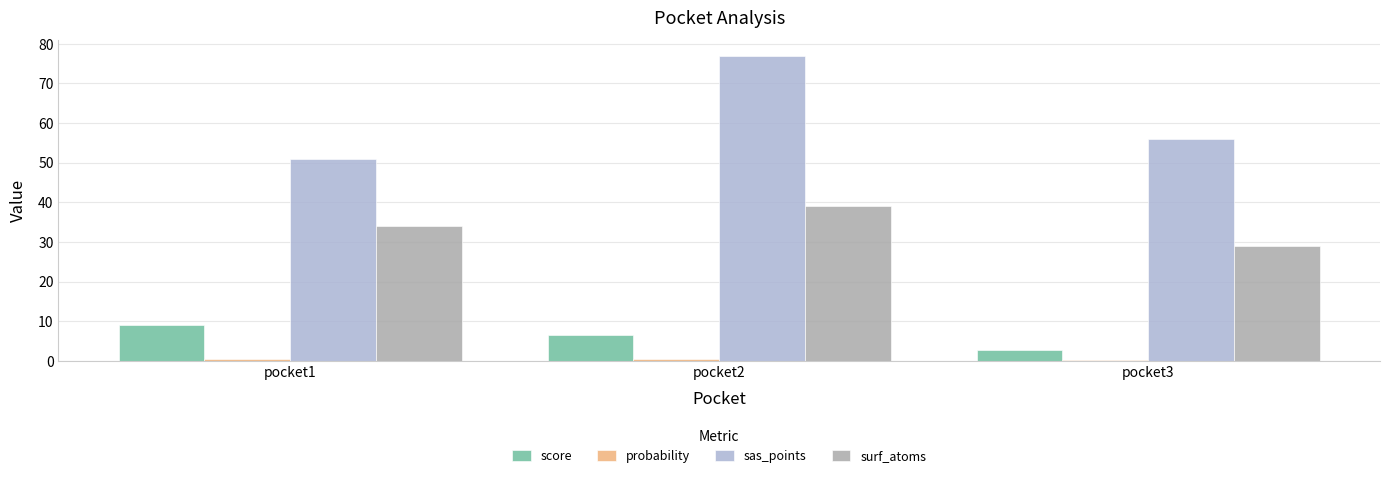

Is it true that sas_points equals 120.0 at pocket2?

False